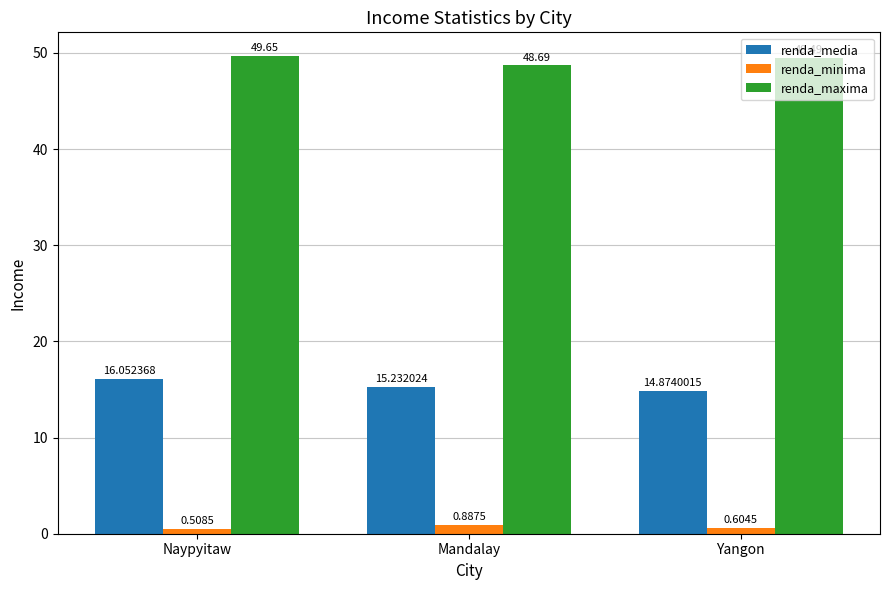

What is the difference between the renda_minima values at Mandalay and Naypyitaw?

0.4